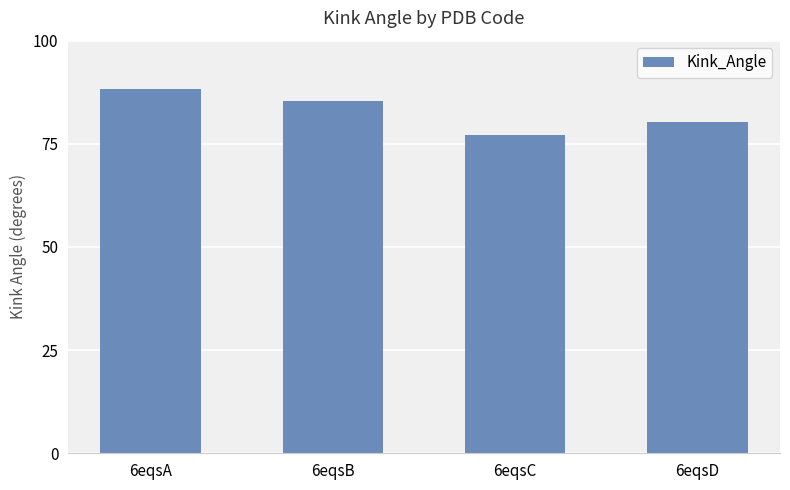

Are the bars horizontal?

No